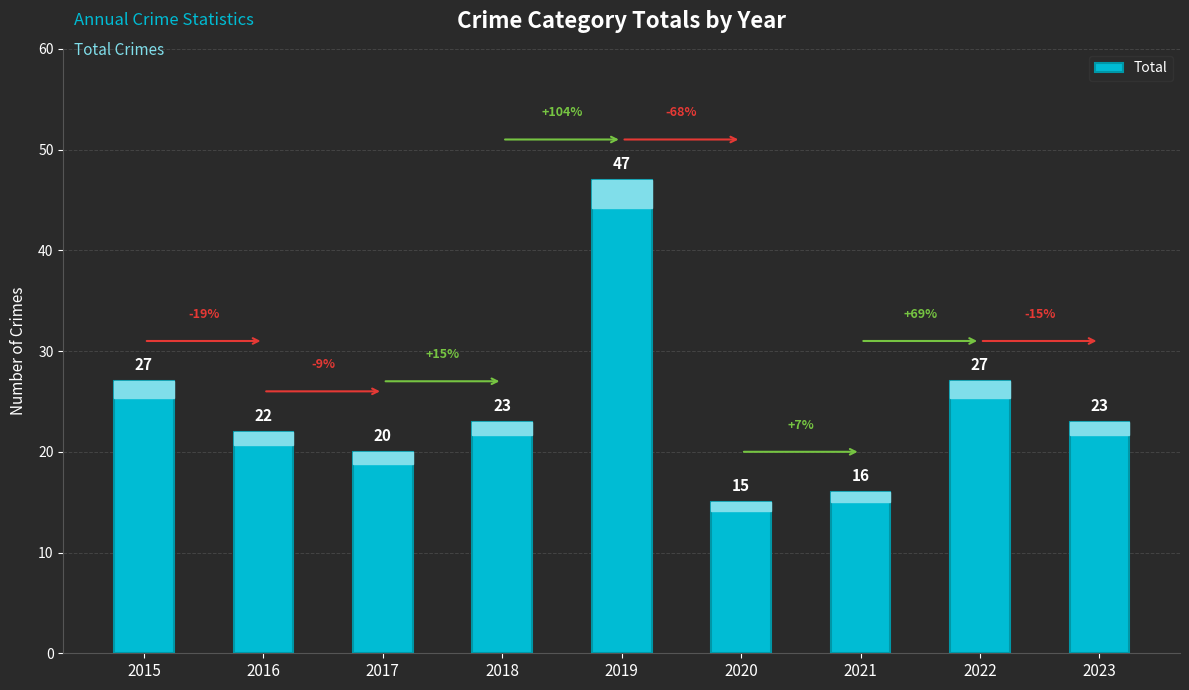

What is the difference between the maximum and minimum values?

32